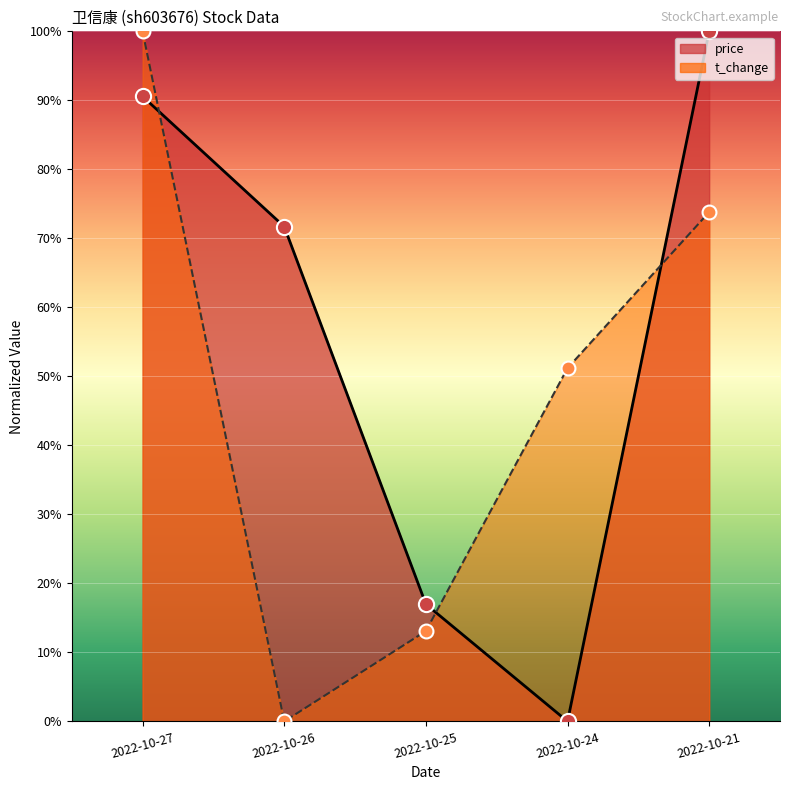

Which series has the widest spread of Y values?

price